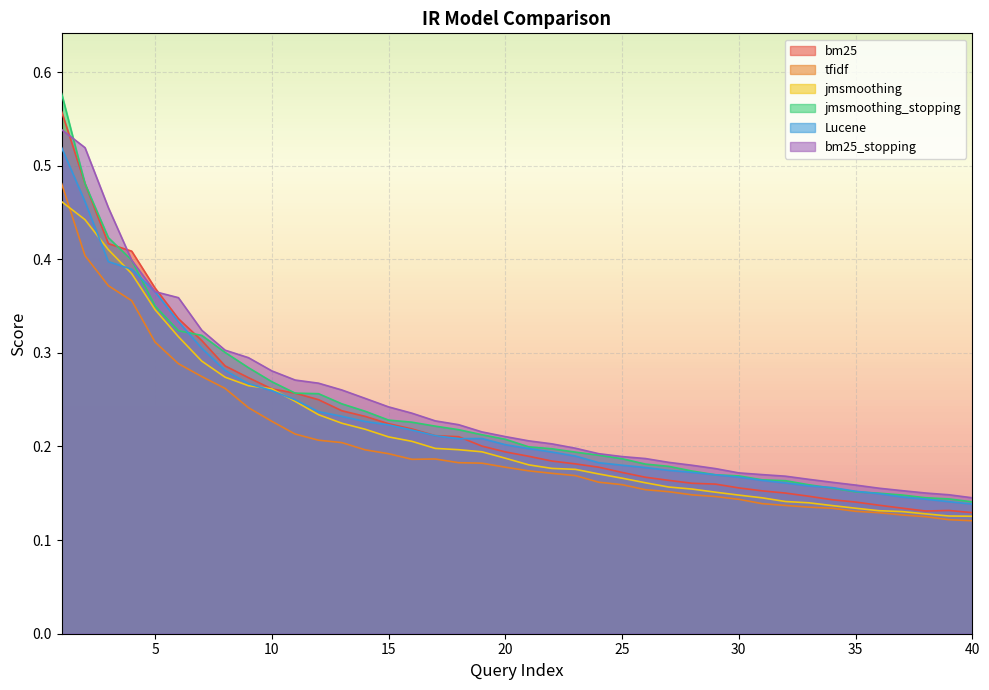

What is the difference between the second highest and minimum values in the bm25 series?

0.4